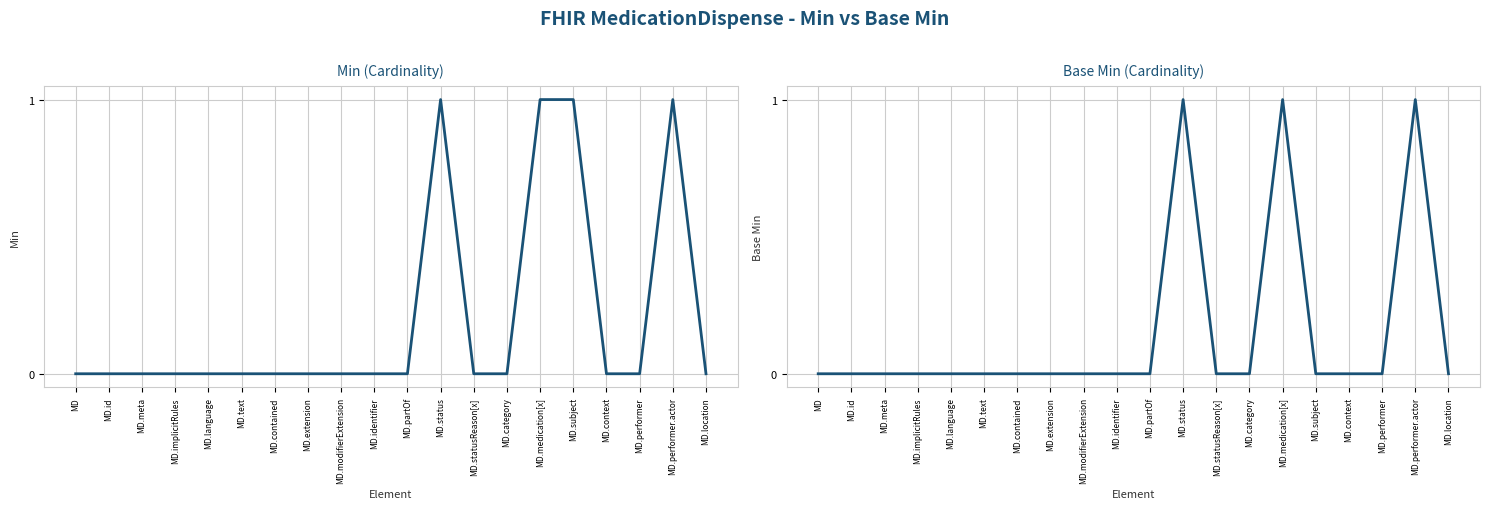

What is the greatest value displayed?

1